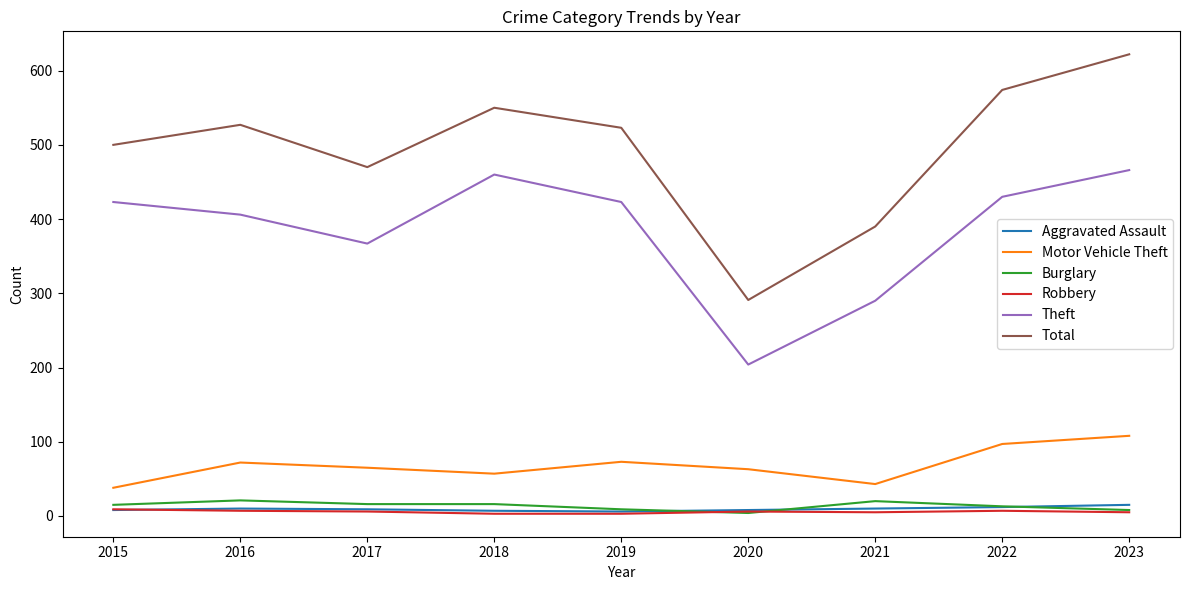

At which category is the sum across all series the highest?

2023